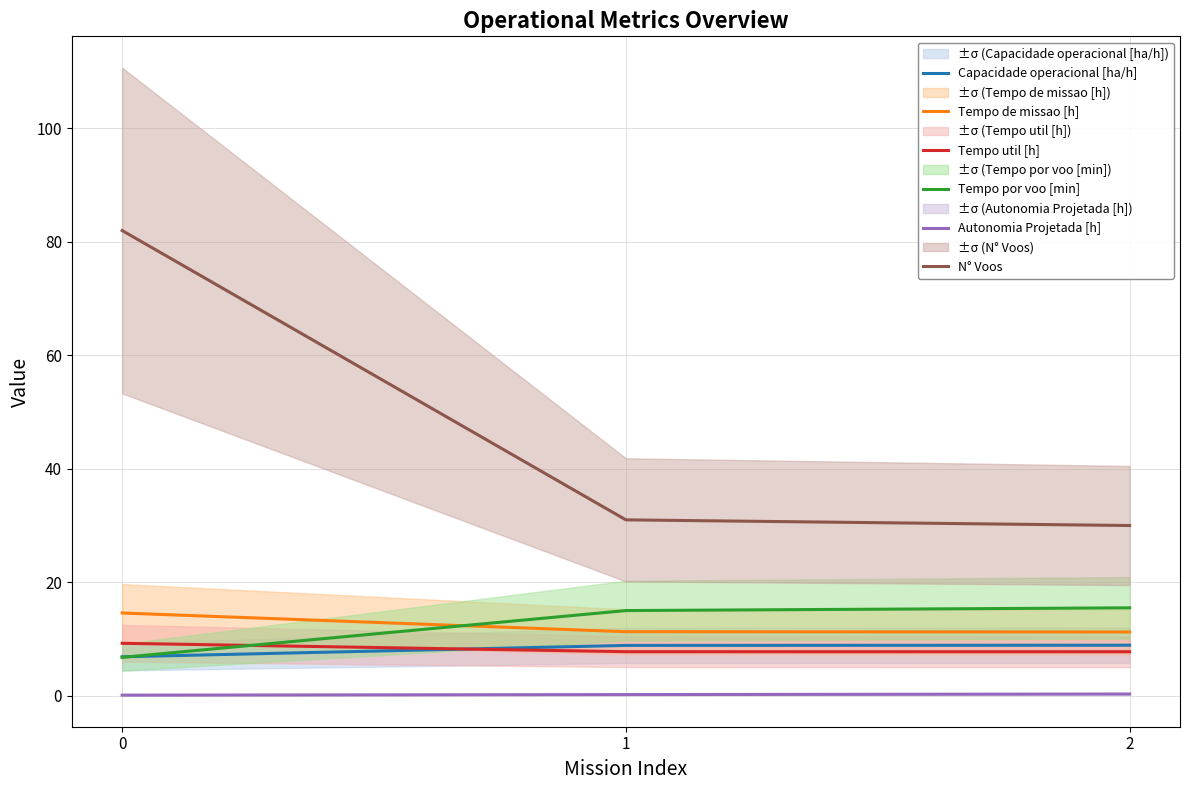

What is the maximum value for Capacidade operacional [ha/h]?

8.9